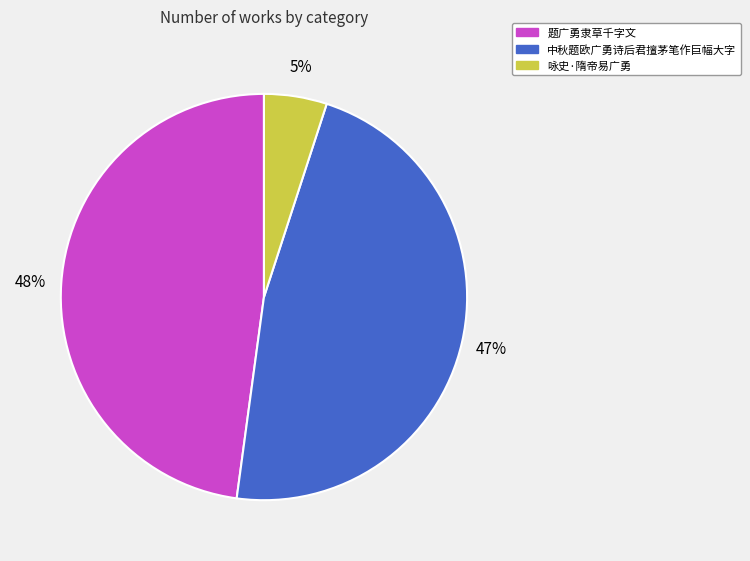

What is the largest slice in the pie chart?

题广勇隶草千字文